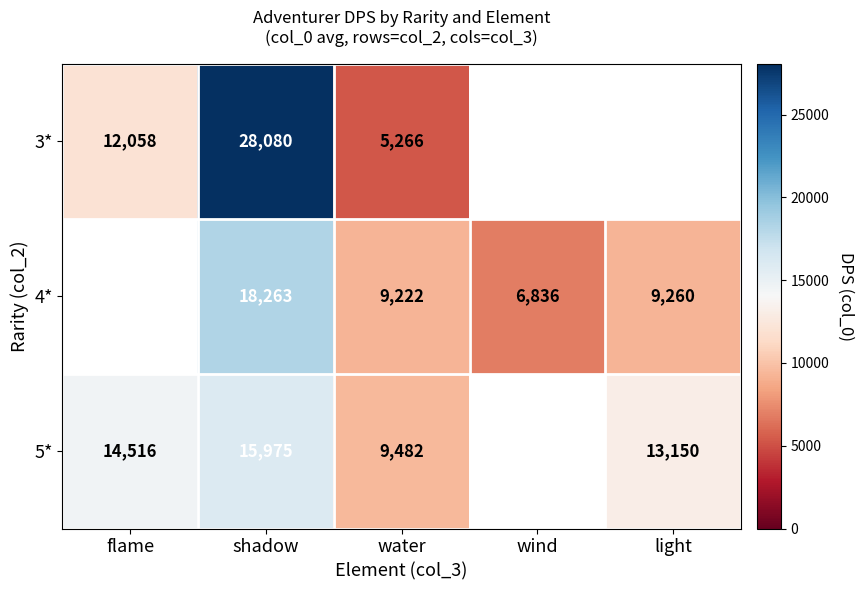

What is the total value across all series at water?

23970